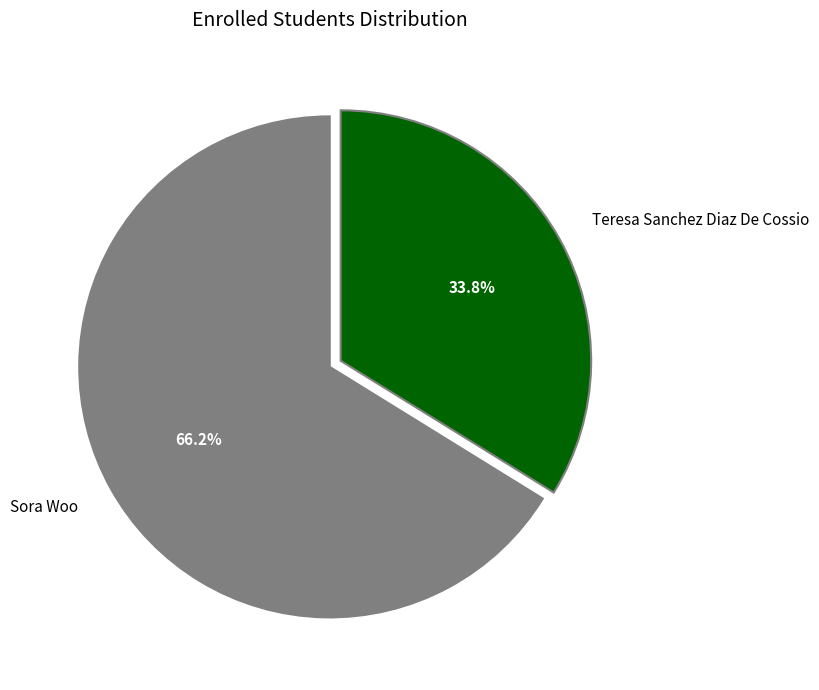

To the nearest percent, what percentage of the pie is Sora Woo?

66%